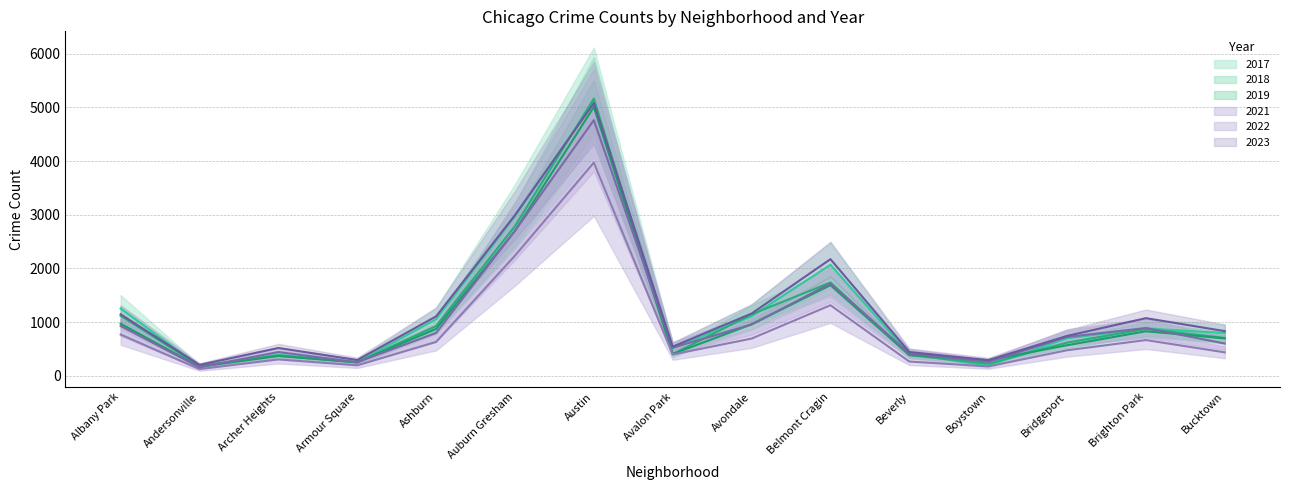

Which category has the highest value across all series?

Austin